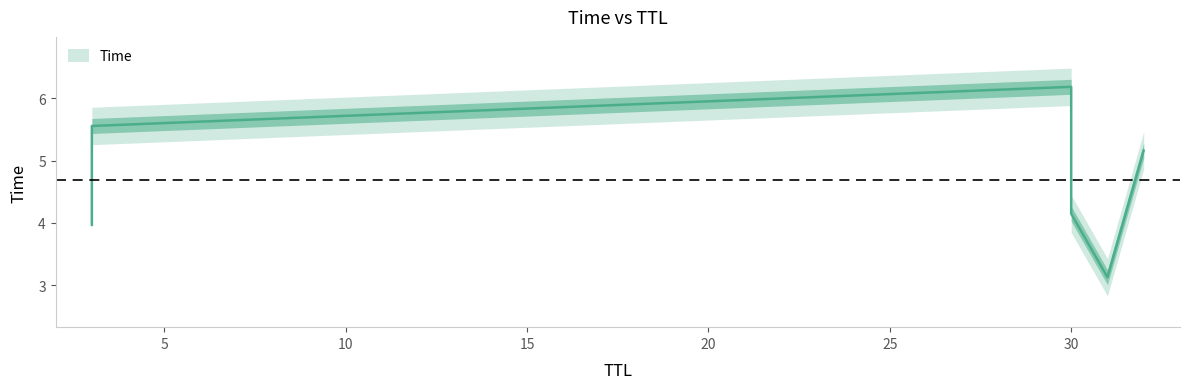

At which category does the chart reach its peak across all series?

30